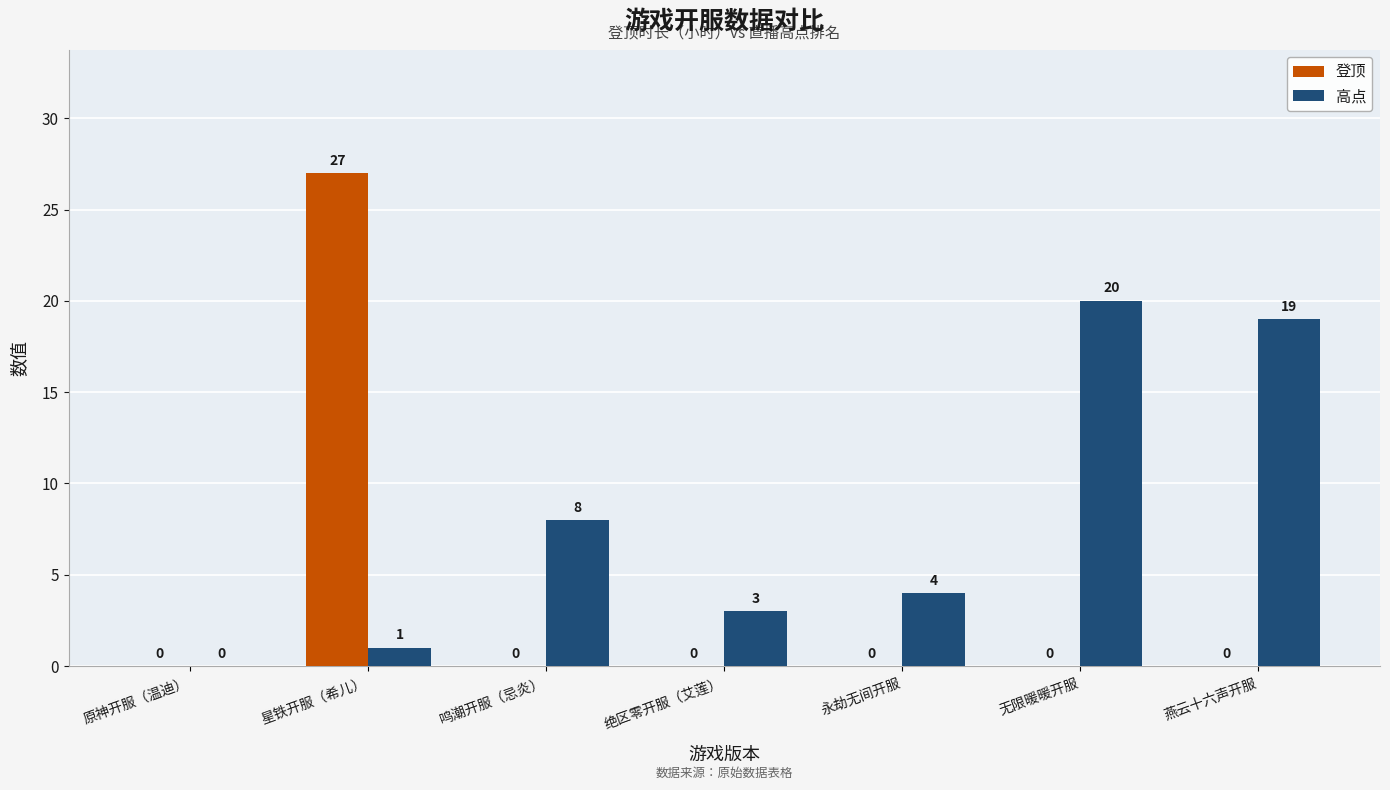

Where is 高点 nearest to the value 10?

鸣潮开服（忌炎）